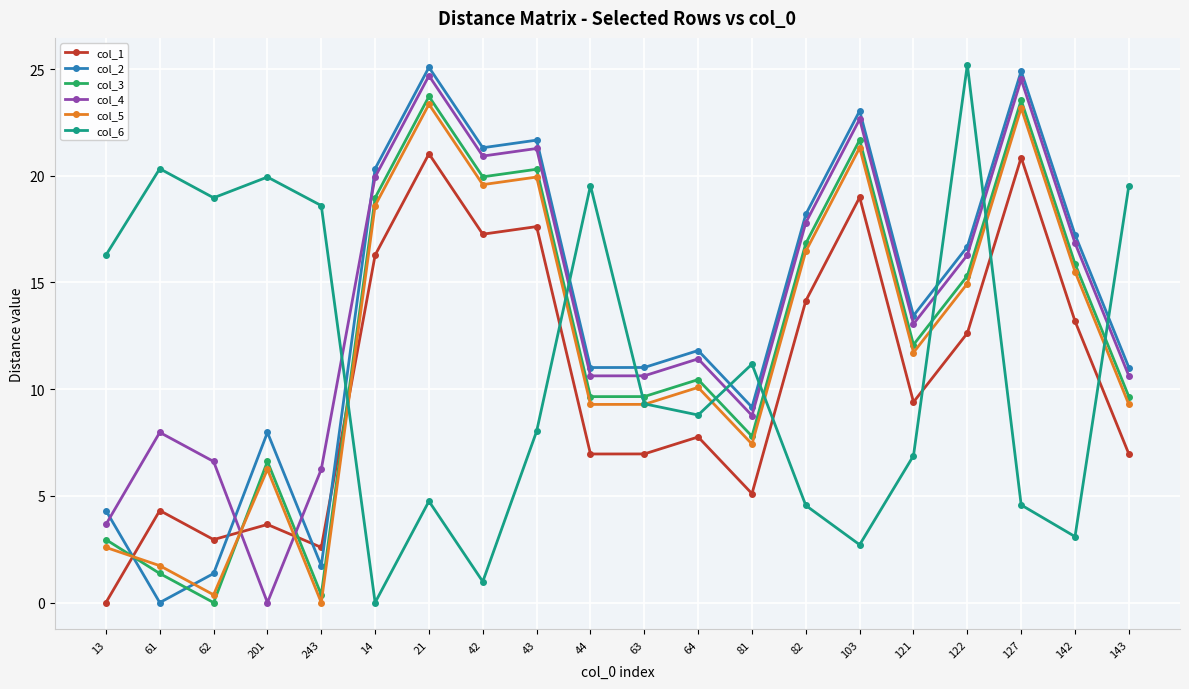

The col_5 series shows 15.5 at 142. True or false?

True